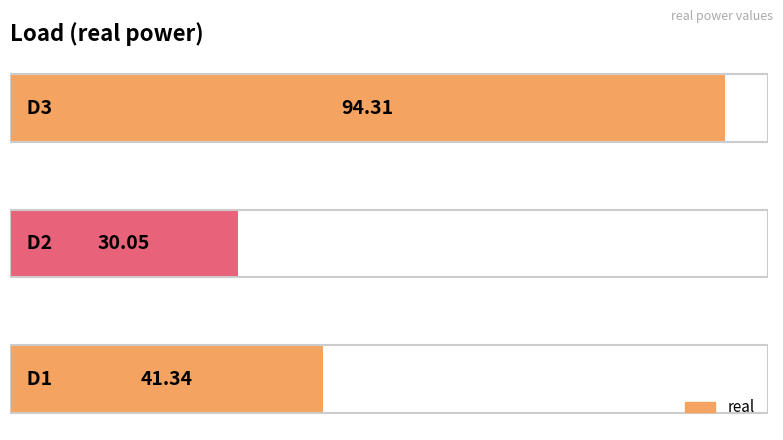

What is the sum of all values?

165.7